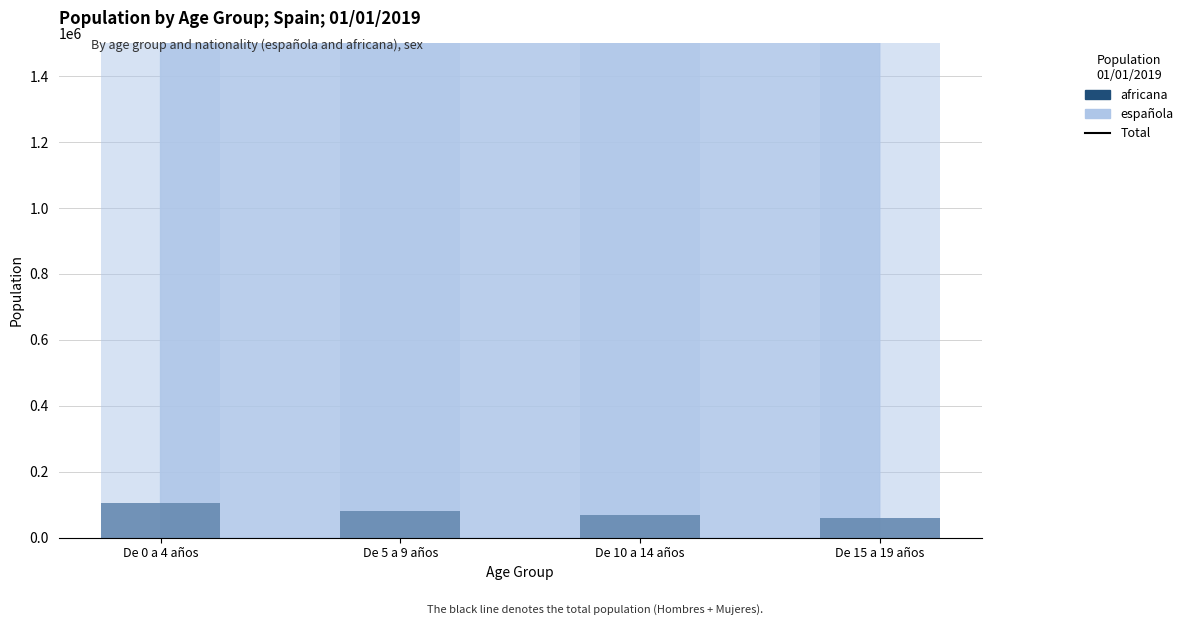

What is the highest value of the Total (Hombres + Mujeres) series?

2505629